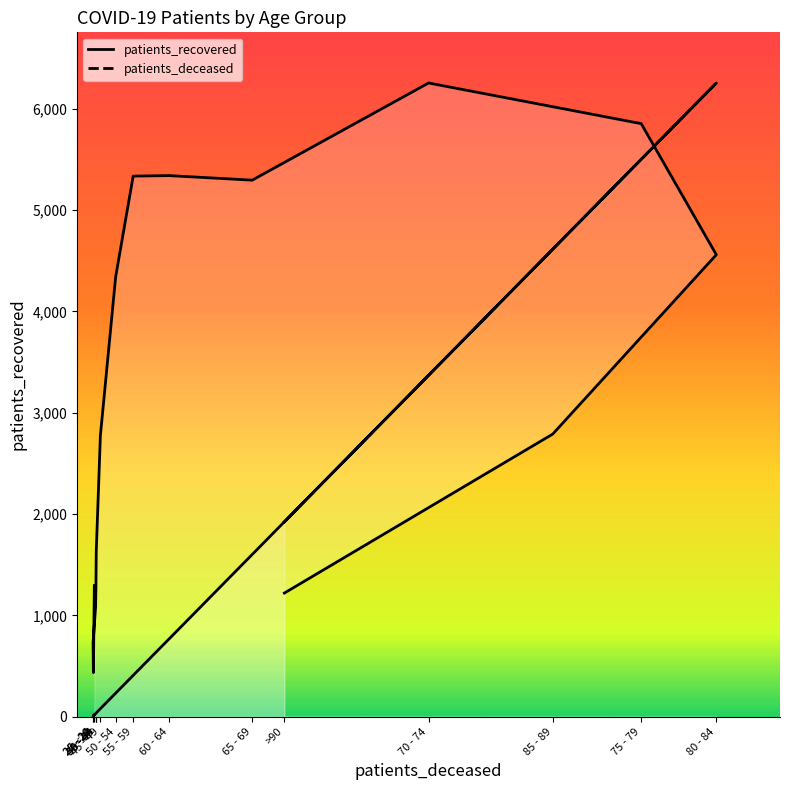

Which series has the widest spread of values?

patients_deceased